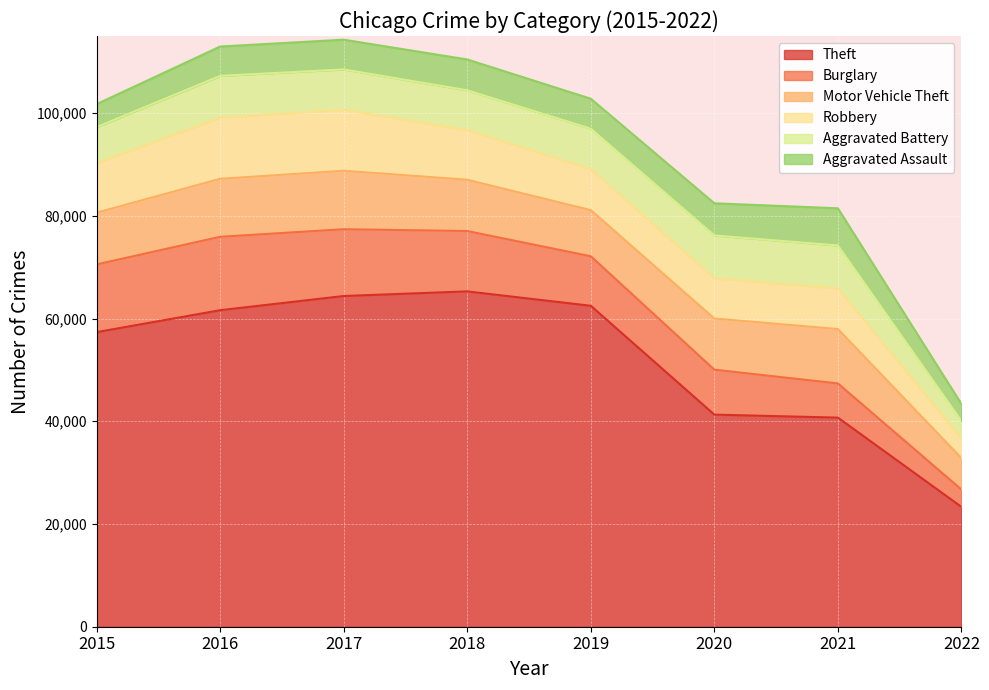

At 2018, list the series in order from largest to smallest.

Theft, Burglary, Motor Vehicle Theft, Robbery, Aggravated Battery, Aggravated Assault